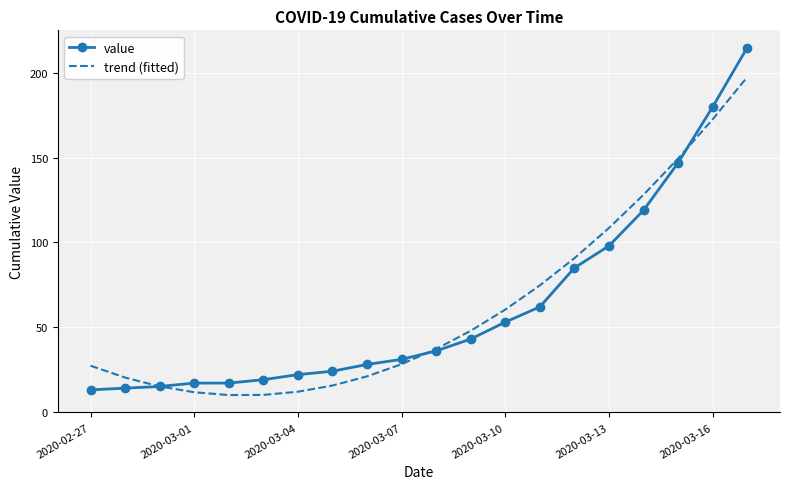

Which series has the widest spread of values?

value